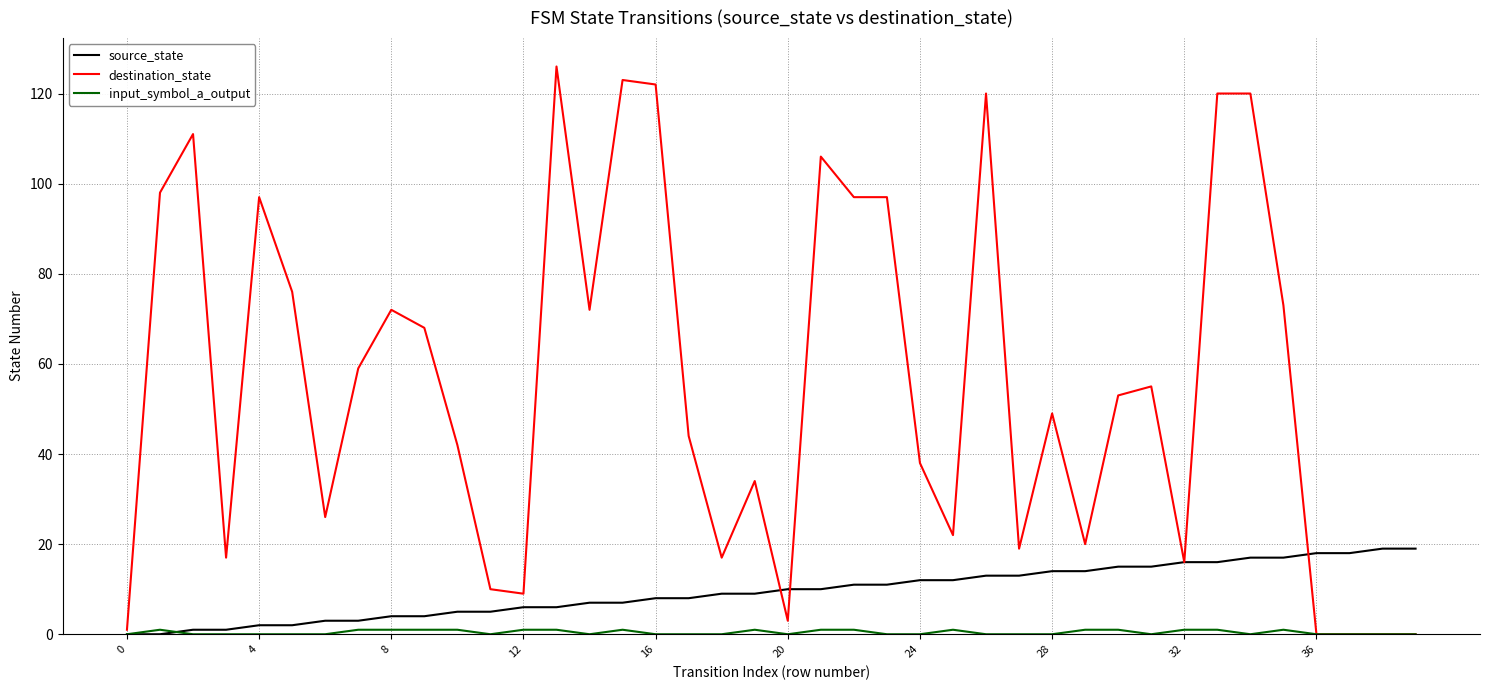

What is the greatest value displayed?

126